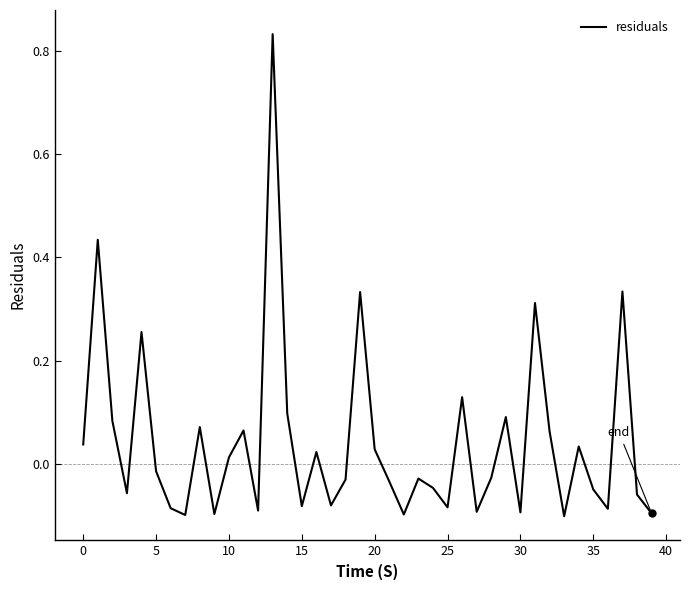

How many interior local valleys (lower than both neighbors) does the data have?

12